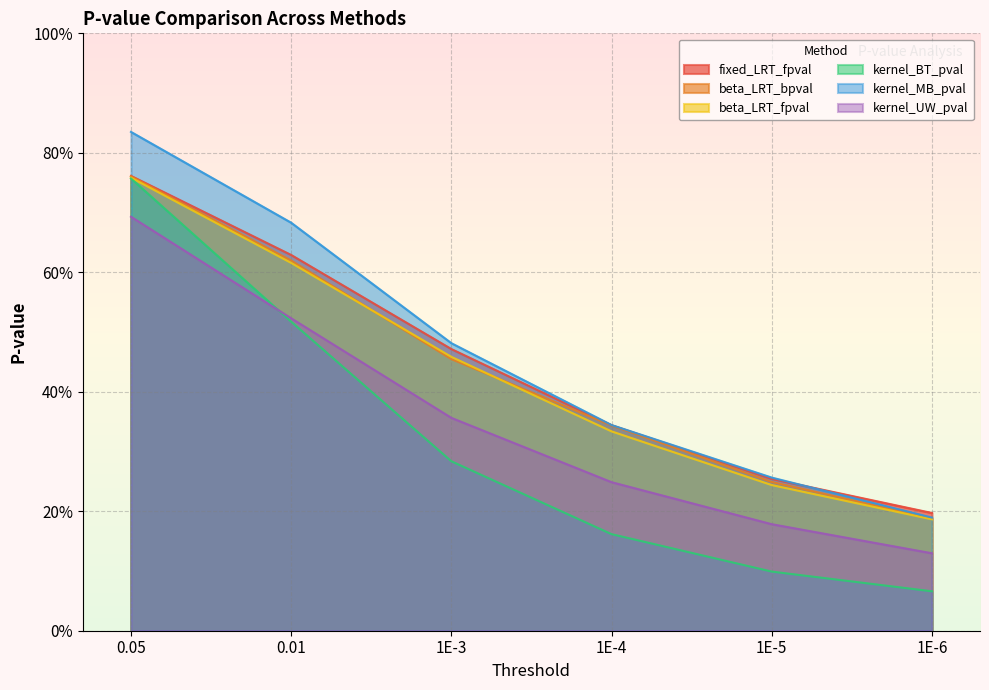

Which series has the largest total across all categories?

kernel_MB_pval